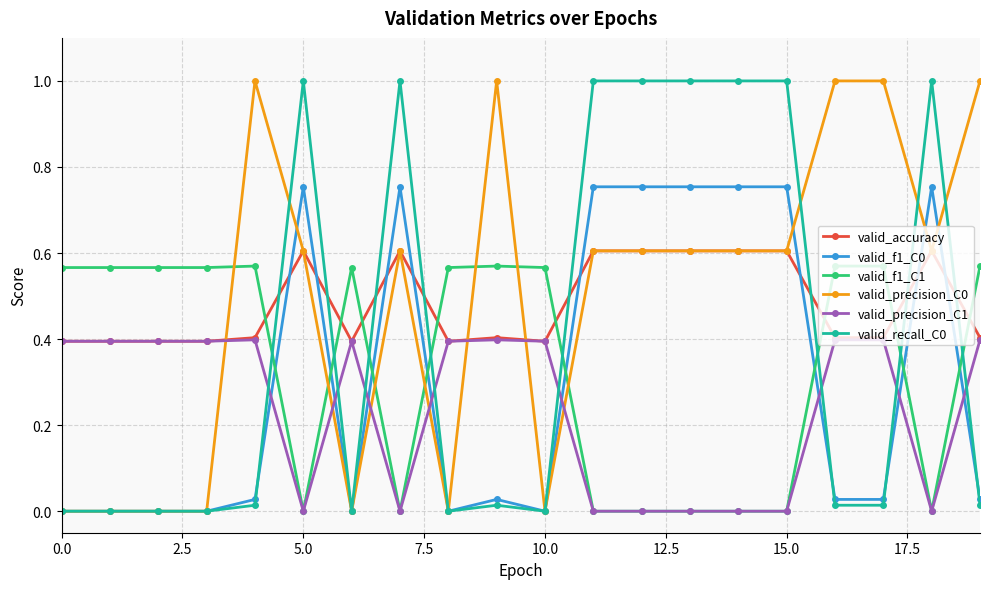

What is the maximum value shown in the chart?

1.0